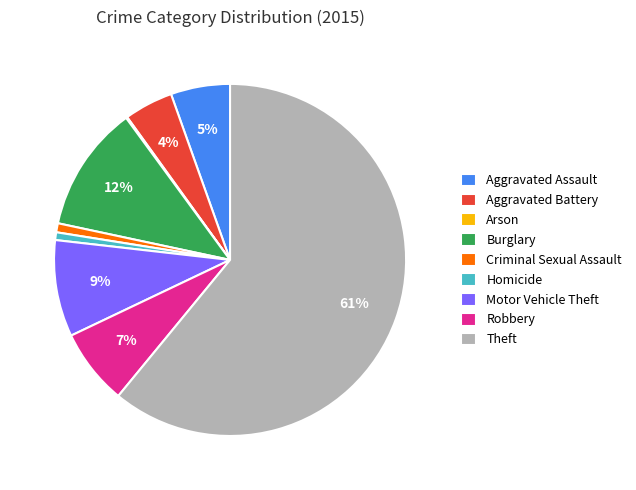

What is the largest slice in the pie chart?

Theft